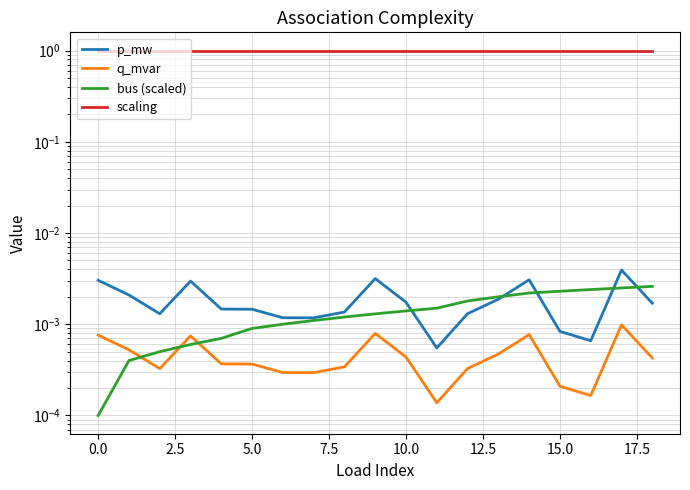

Which series has the largest total across all categories?

scaling